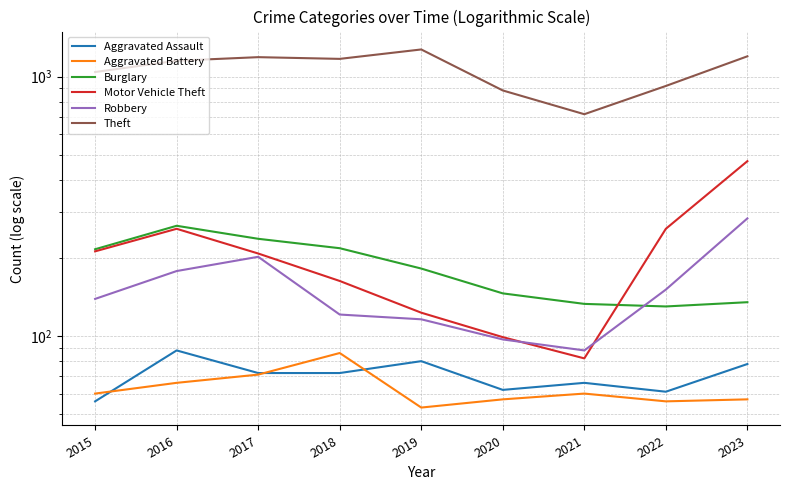

True or false: Motor Vehicle Theft and Theft cross at least once.

False